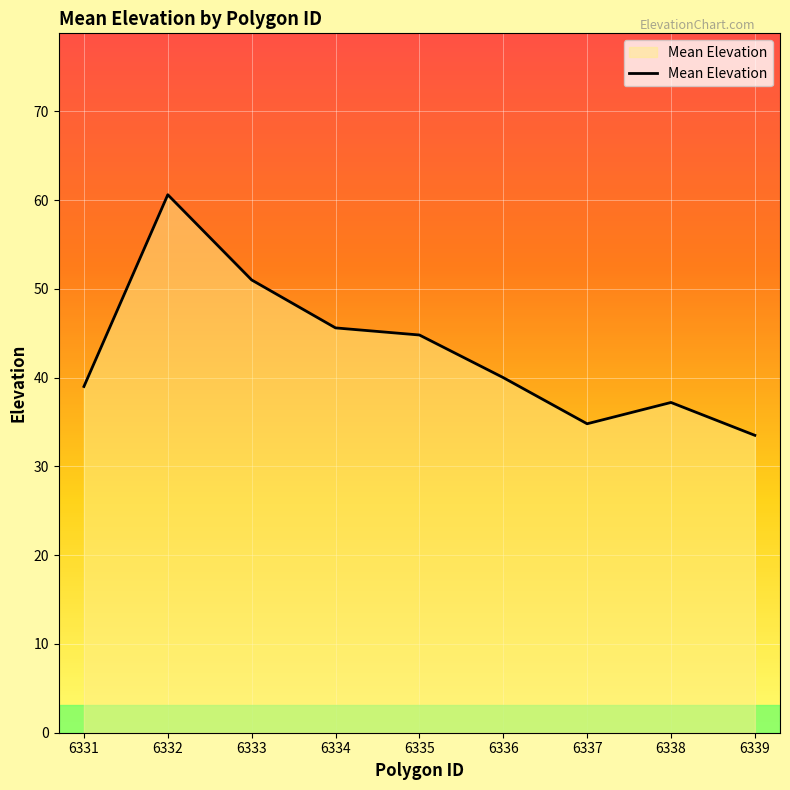

True or false: the data shows 39.0 at 6331.

True